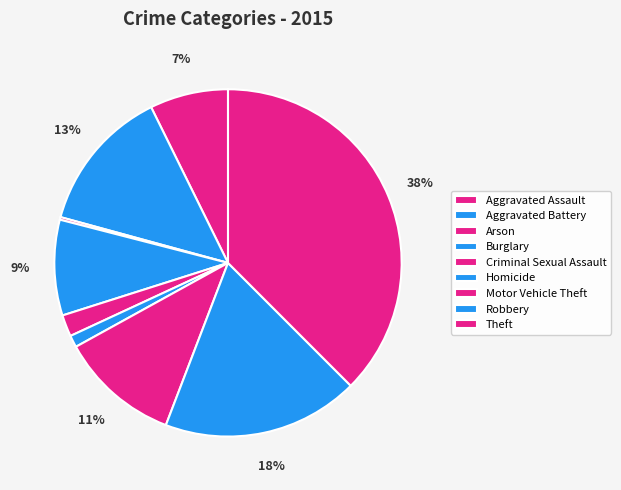

Does Aggravated Battery represent more than half of the total?

No